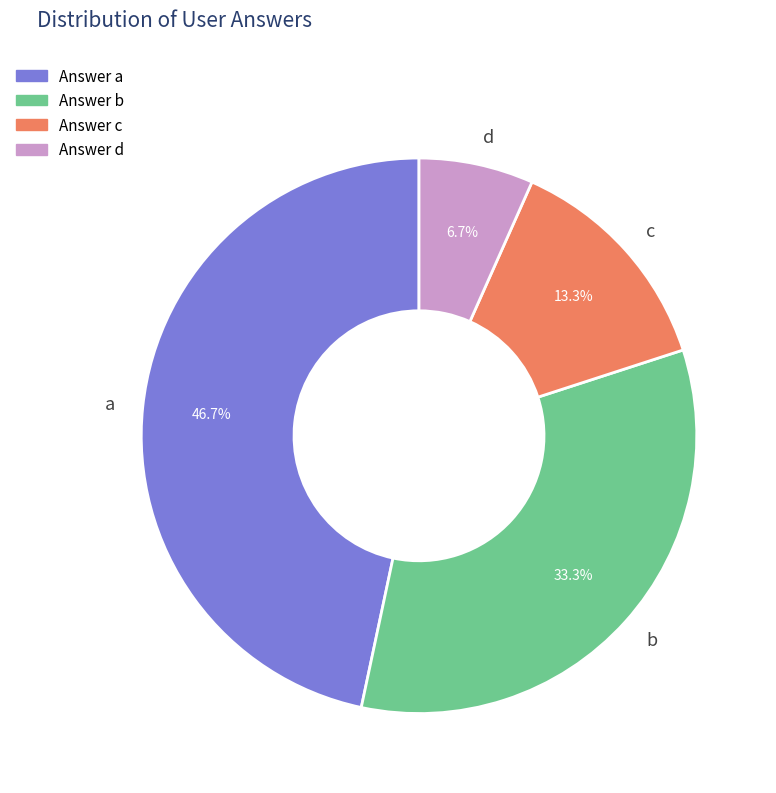

What is the largest slice in the pie chart?

a